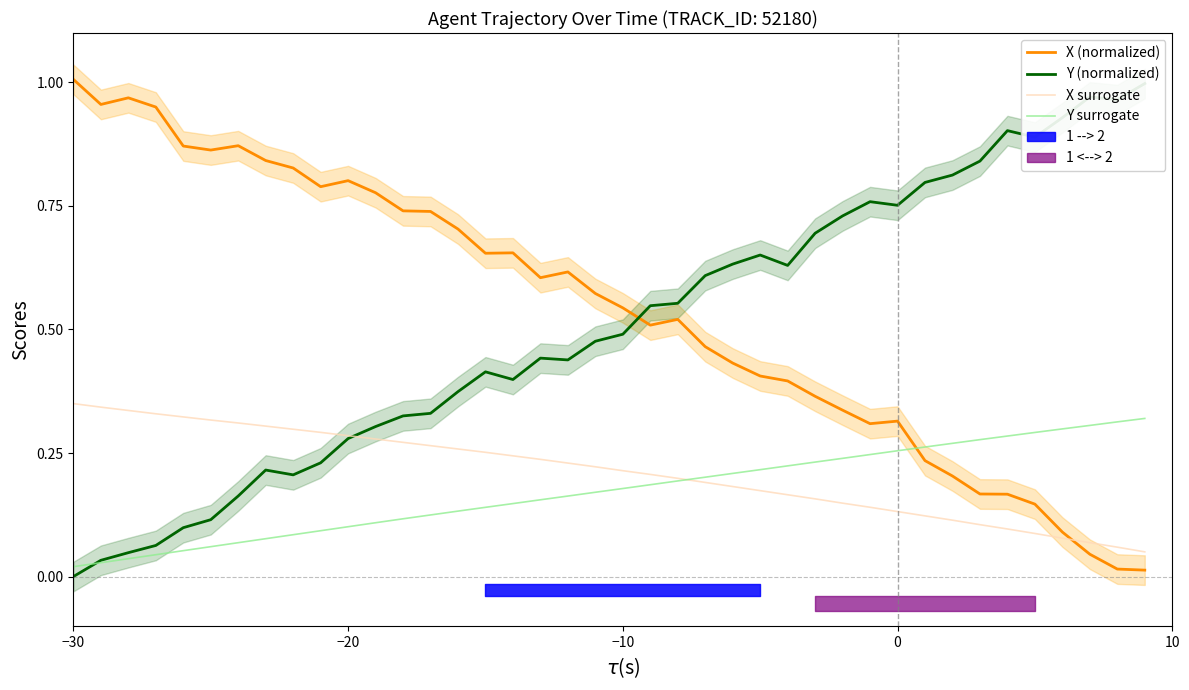

What is the difference between the second highest and second lowest values in the X (normalized) series?

1.0